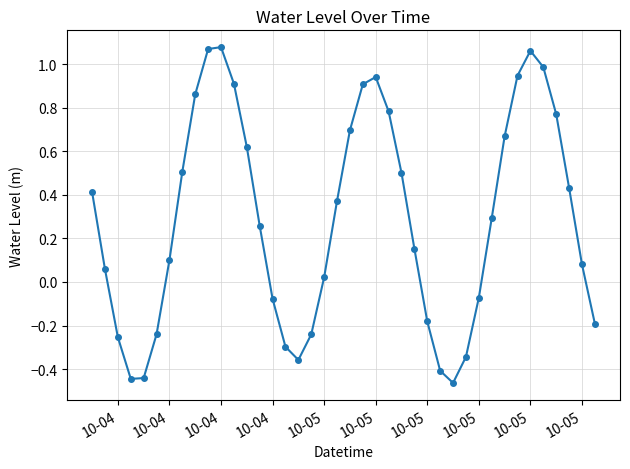

How many interior local peaks (higher than both neighbors) does the data have?

3